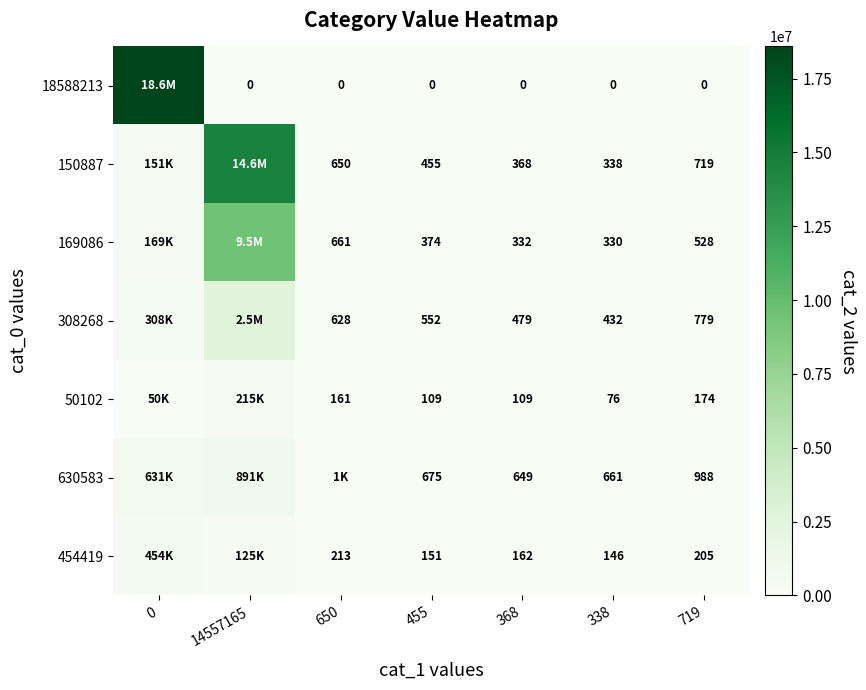

What is the difference between the highest and lowest values at 719?

988